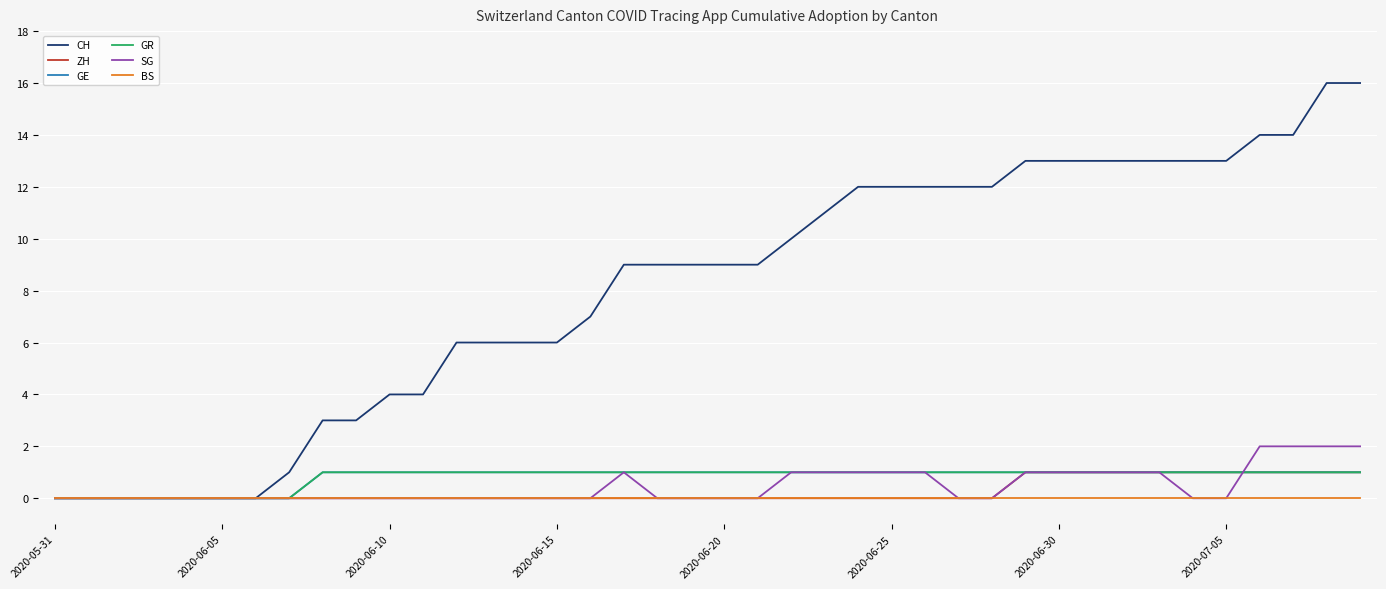

Does the chart have visible grid lines?

Yes